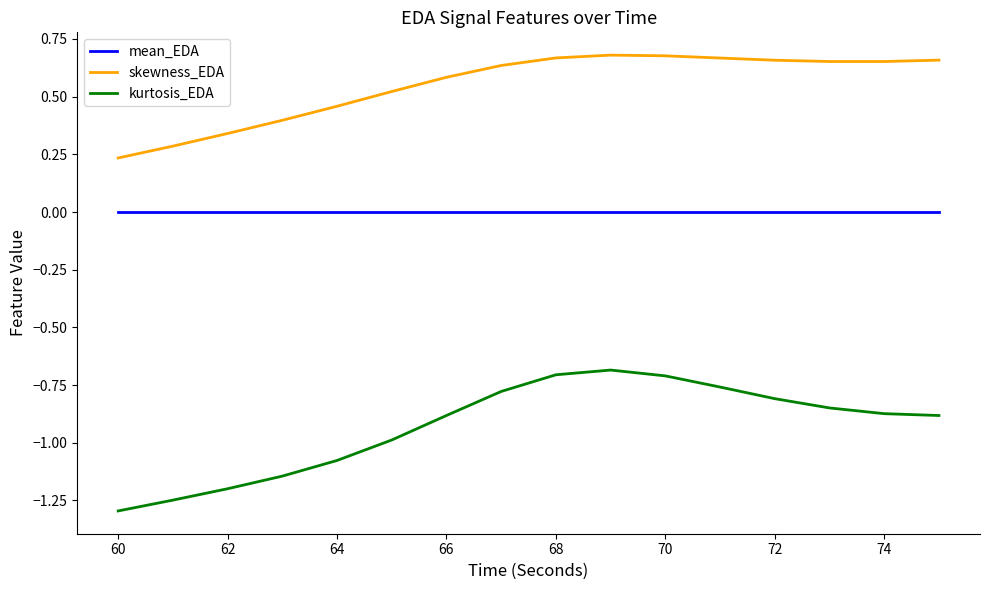

Which series has the widest spread of values?

kurtosis_EDA